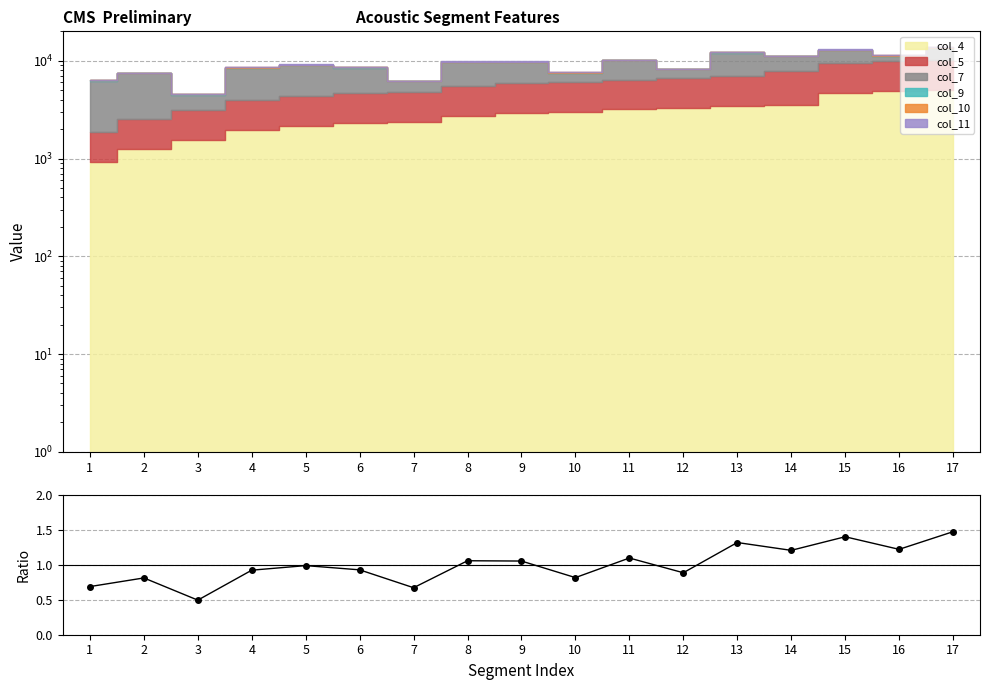

What is the sum of all values?

17.0